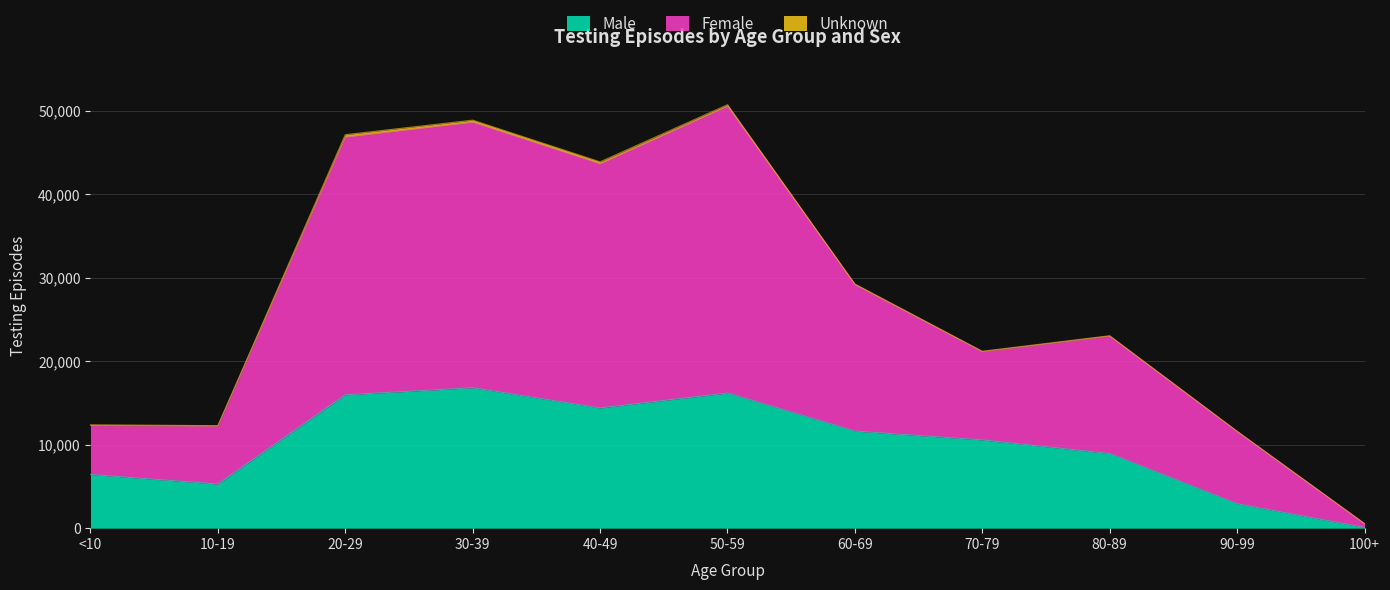

At which label is Female closest to 25626?

80-89